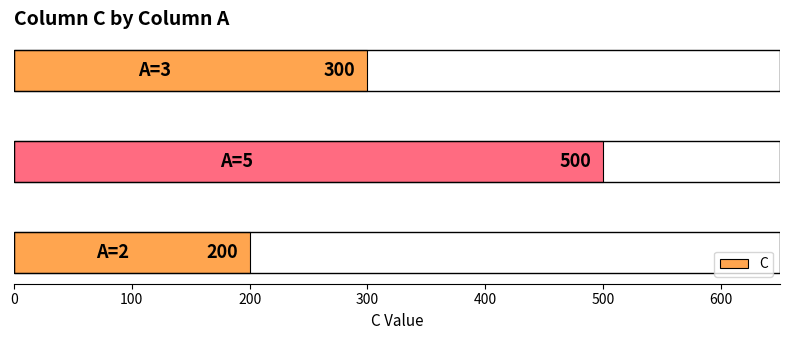

Reading bottom to top, extract all data points from this chart.

200	500	300